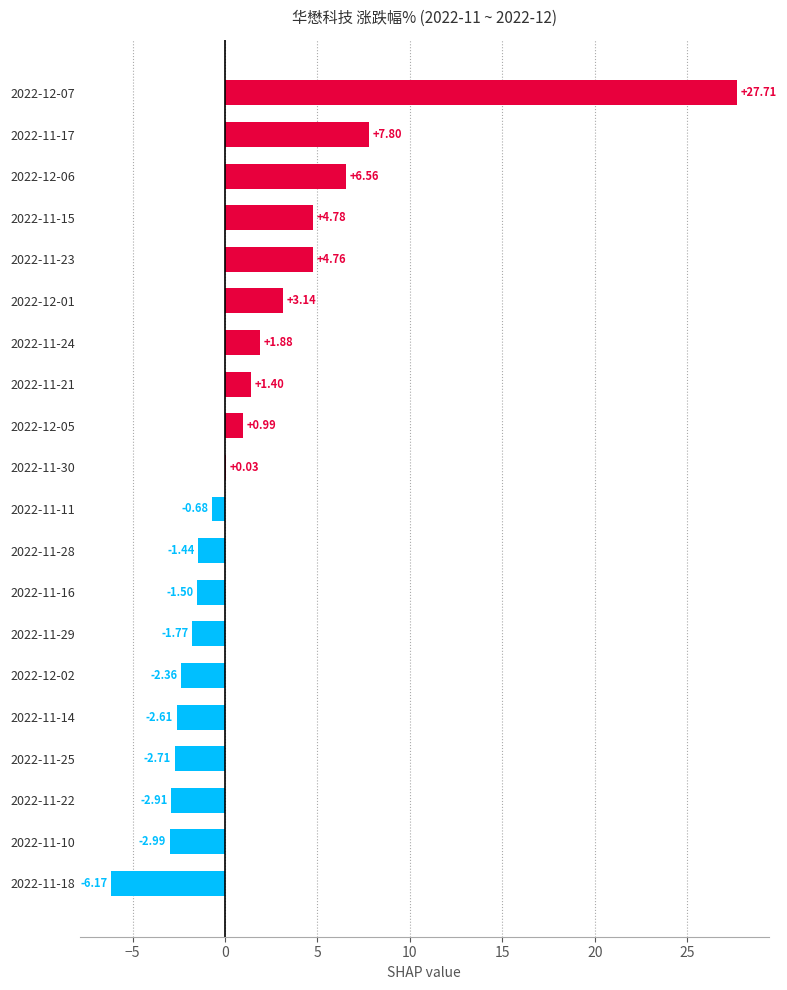

What is the sum of the values at 2022-11-25 and 2022-11-14?

-5.3